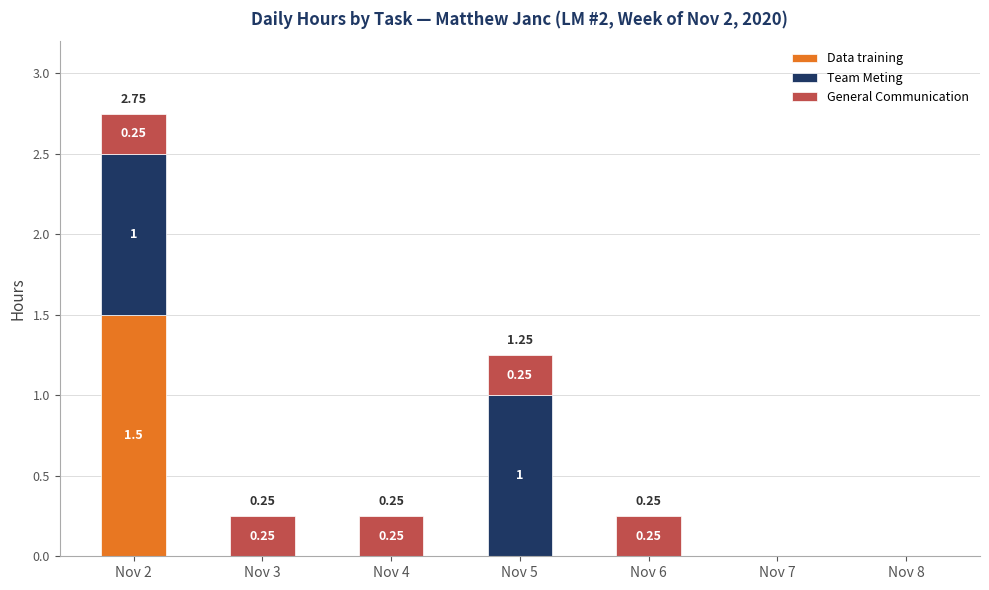

At which category is the sum across all series the highest?

Nov 2